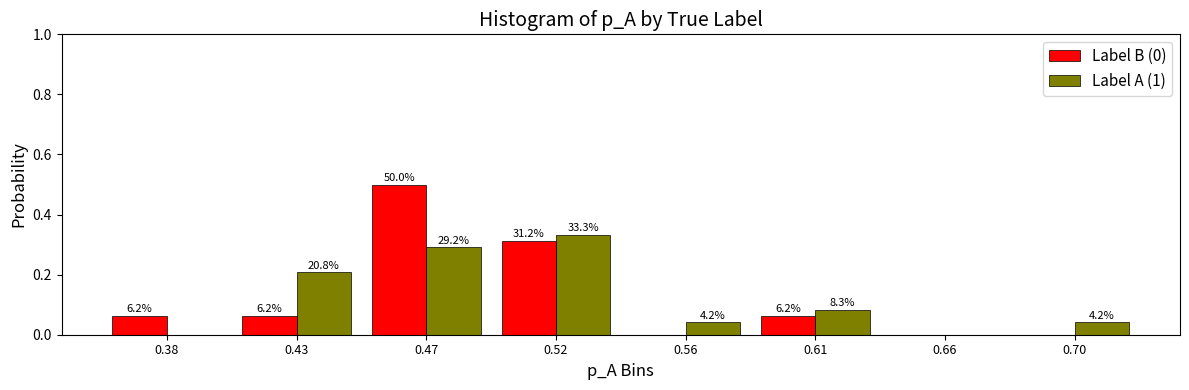

Does the chart contain stacked bars?

No